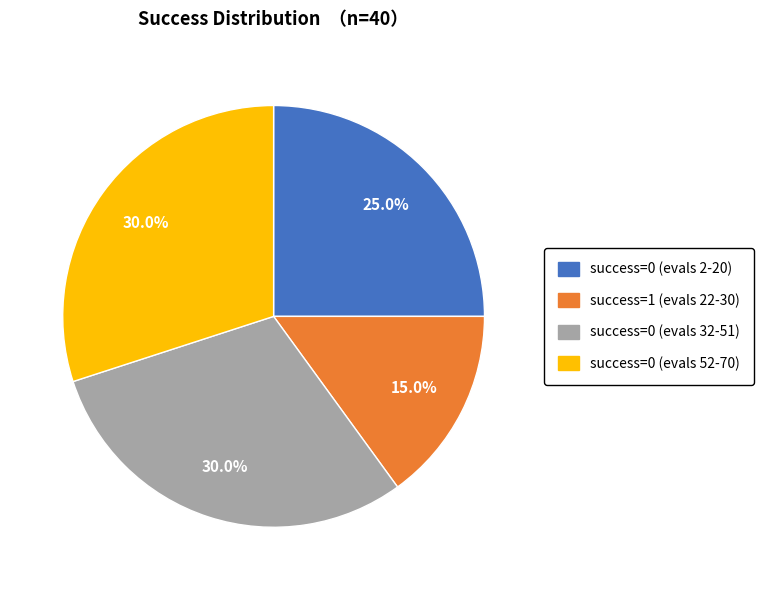

Which slice is the smallest?

success=1 (evals 22-30)